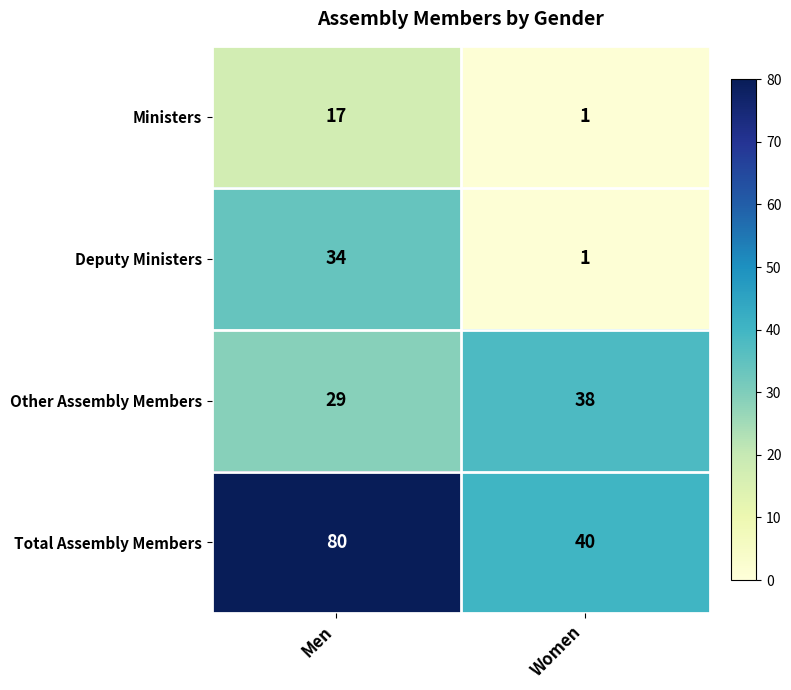

The value of Total Assembly Members at Women is 40. True or false?

True